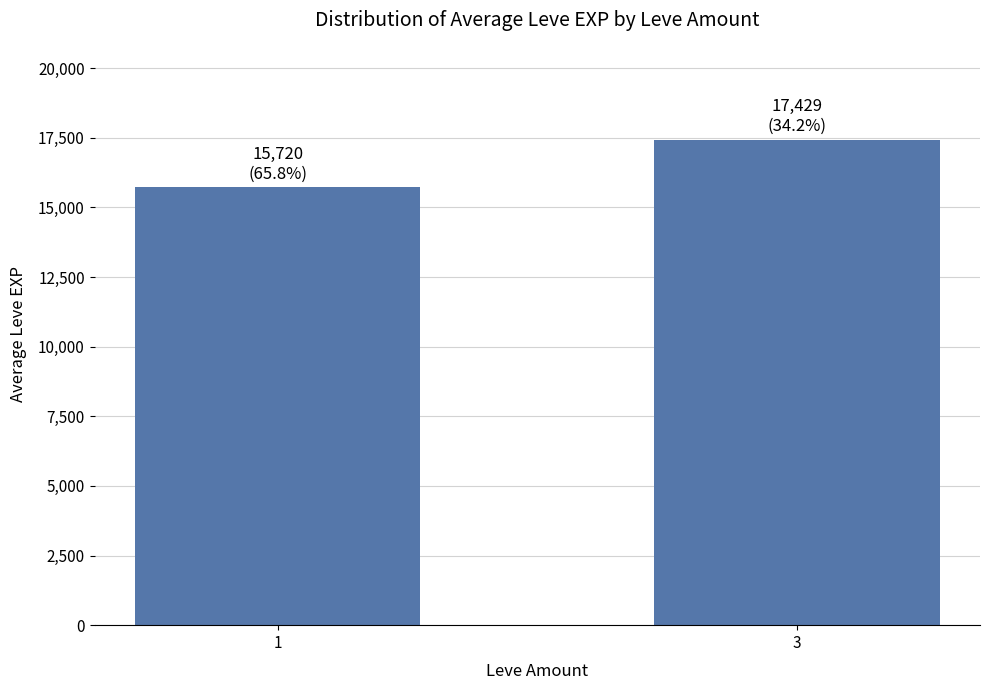

Count the number of categories in the chart.

2